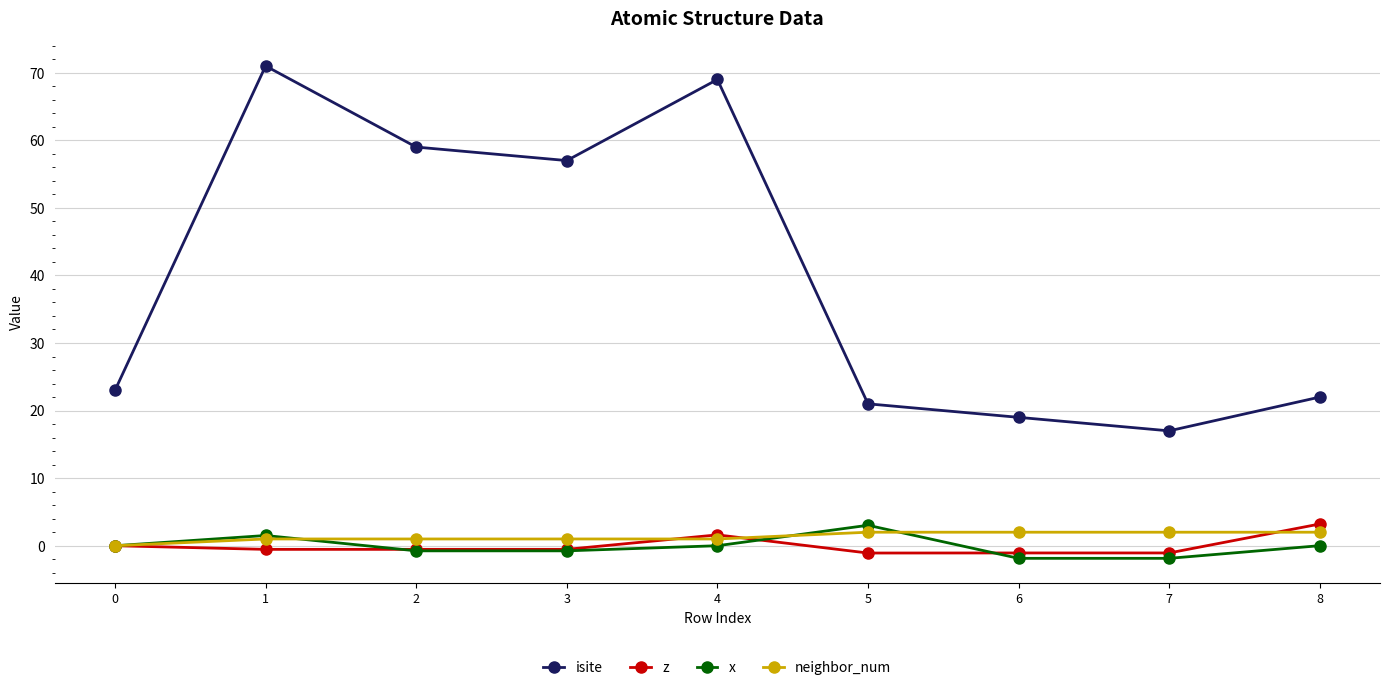

The neighbor_num series shows 0.0 at 0. True or false?

True